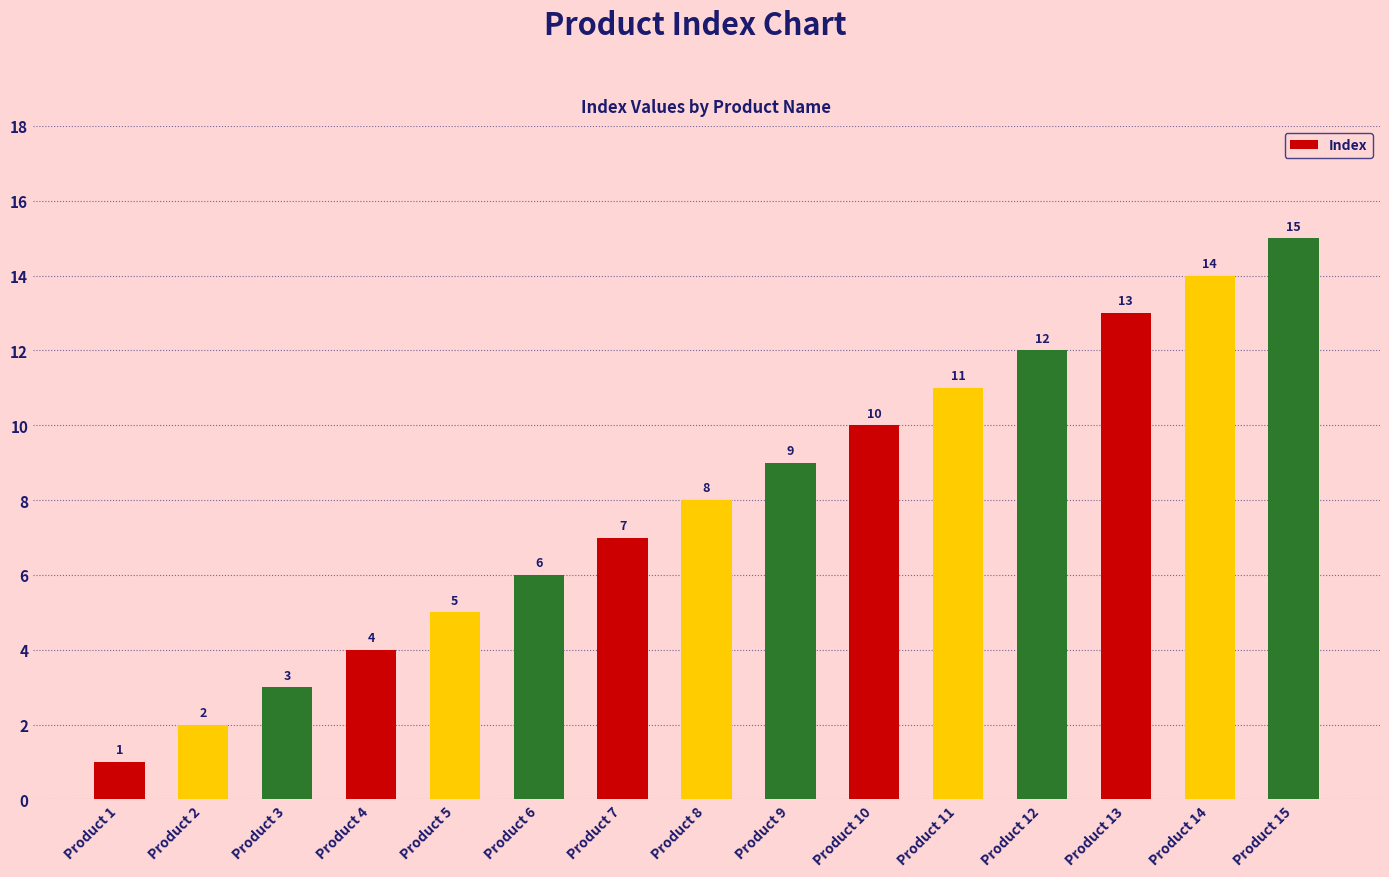

Rank the categories by value from highest to lowest.

Product 15, Product 14, Product 13, Product 12, Product 11, Product 10, Product 9, Product 8, Product 7, Product 6, Product 5, Product 4, Product 3, Product 2, Product 1